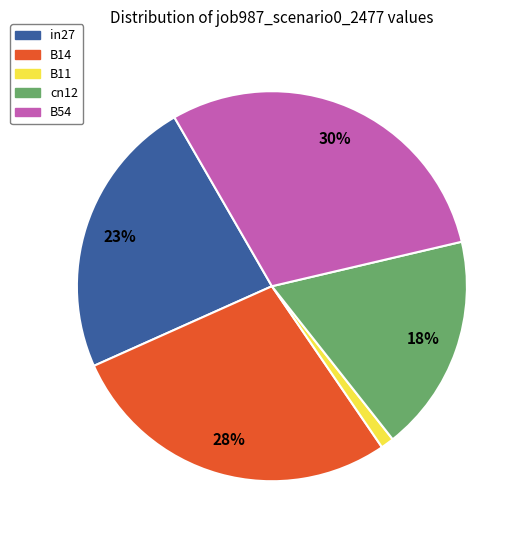

To the nearest percent, what is the difference between the B54 and B11 slice percentages?

29%